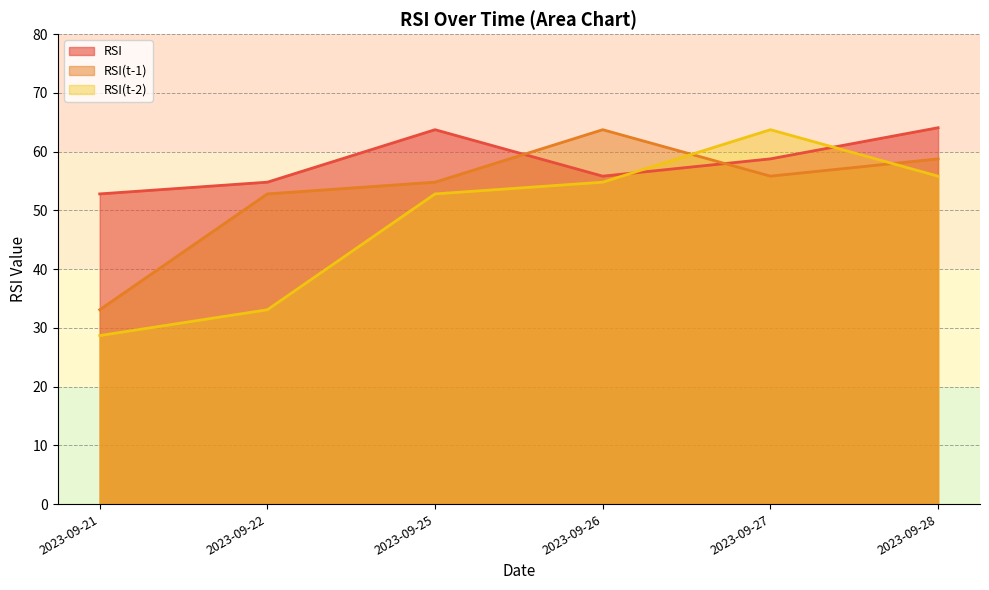

What is the sum of all RSI values?

350.0